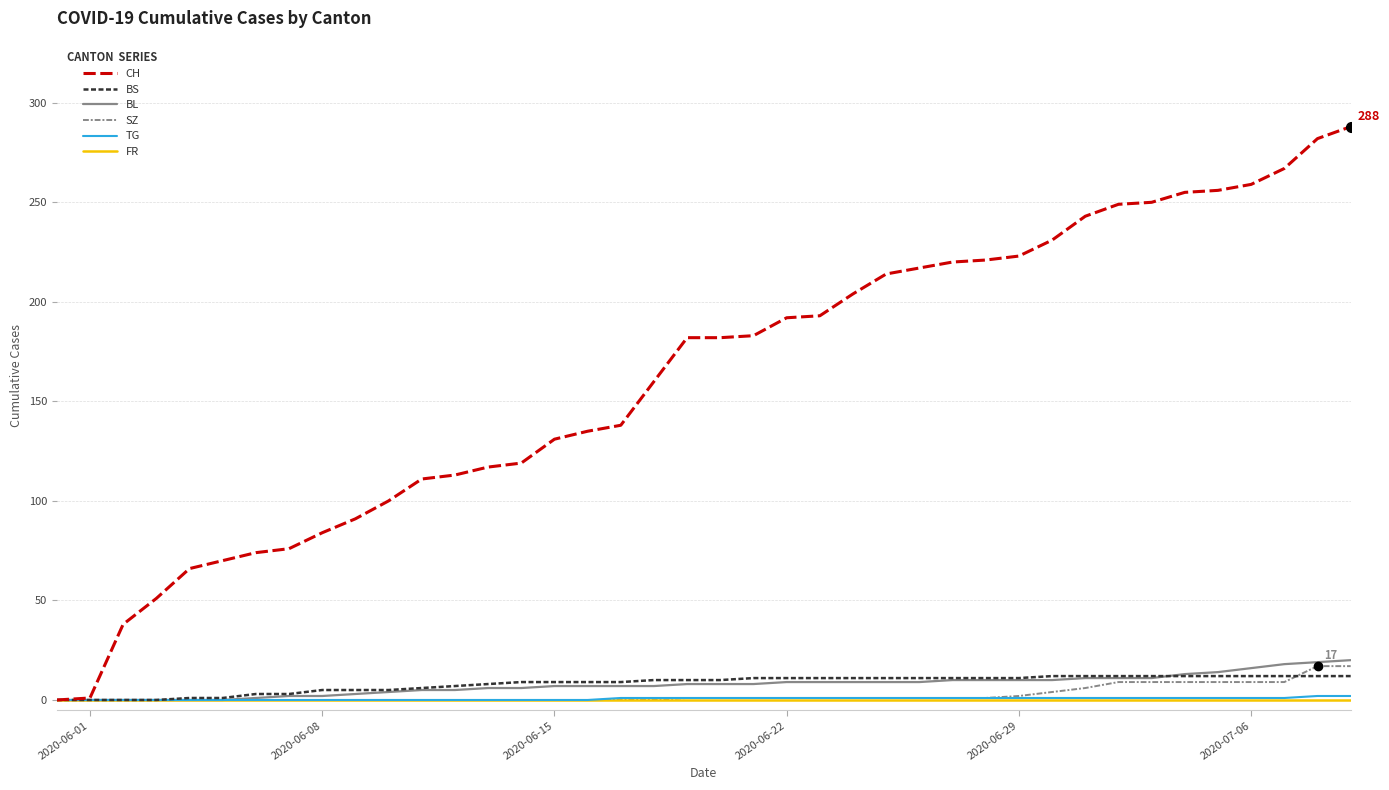

What is the maximum value for SZ?

17